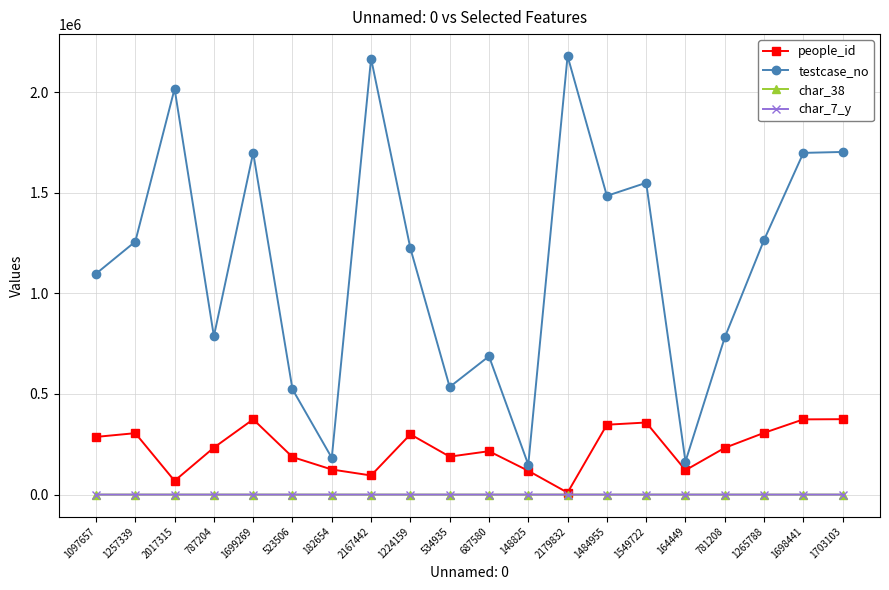

Which series has the largest range (max minus min)?

testcase_no